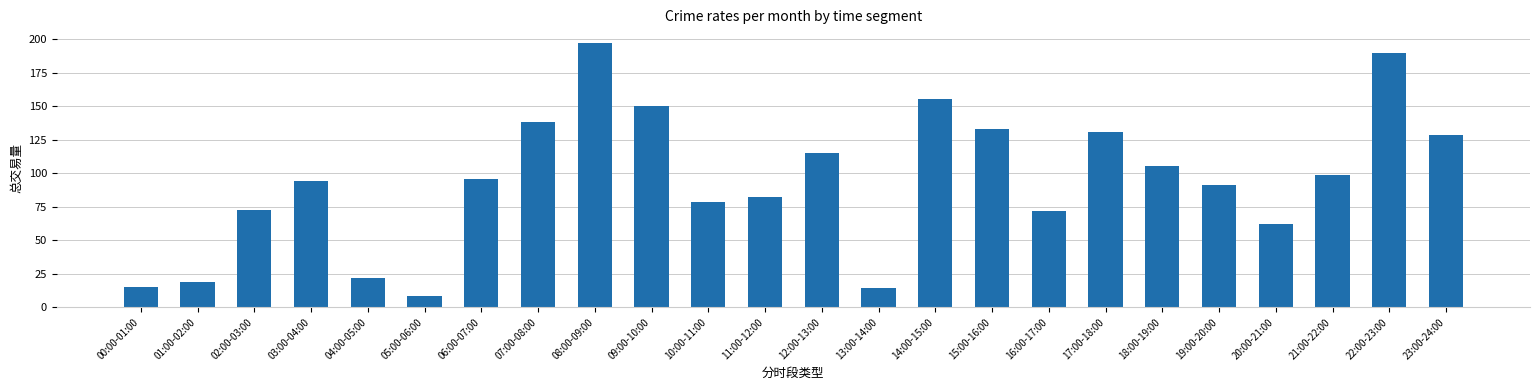

What is the smallest value displayed?

8.1